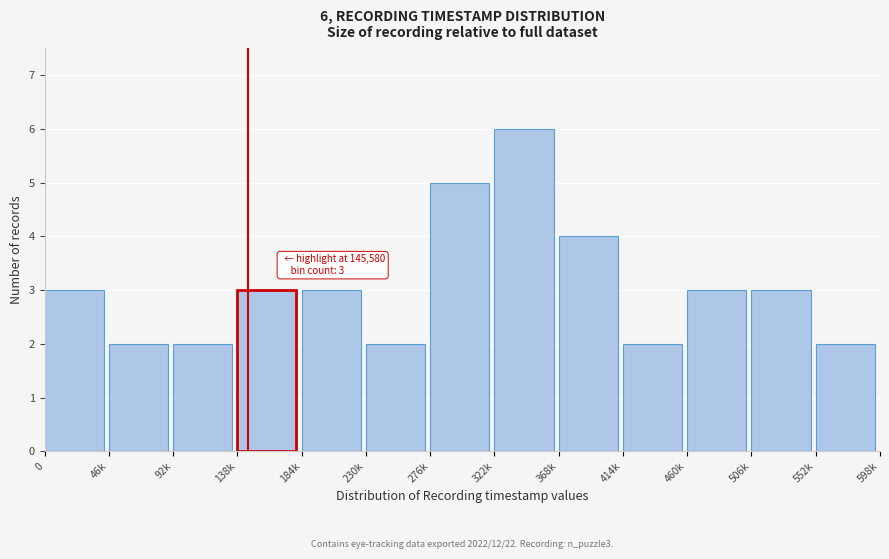

Reading right to left, what are all the values shown in this chart?

2	3	3	2	4	6	5	2	3	3	2	2	3